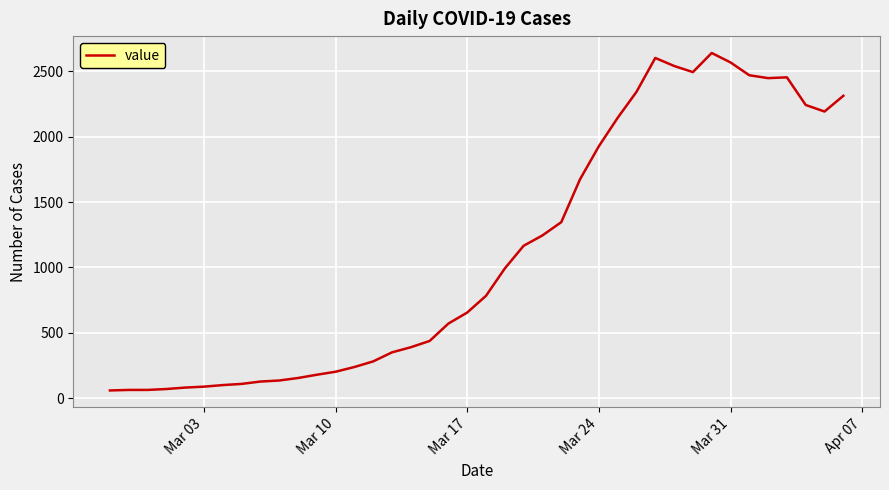

How many lines are shown in the chart?

1